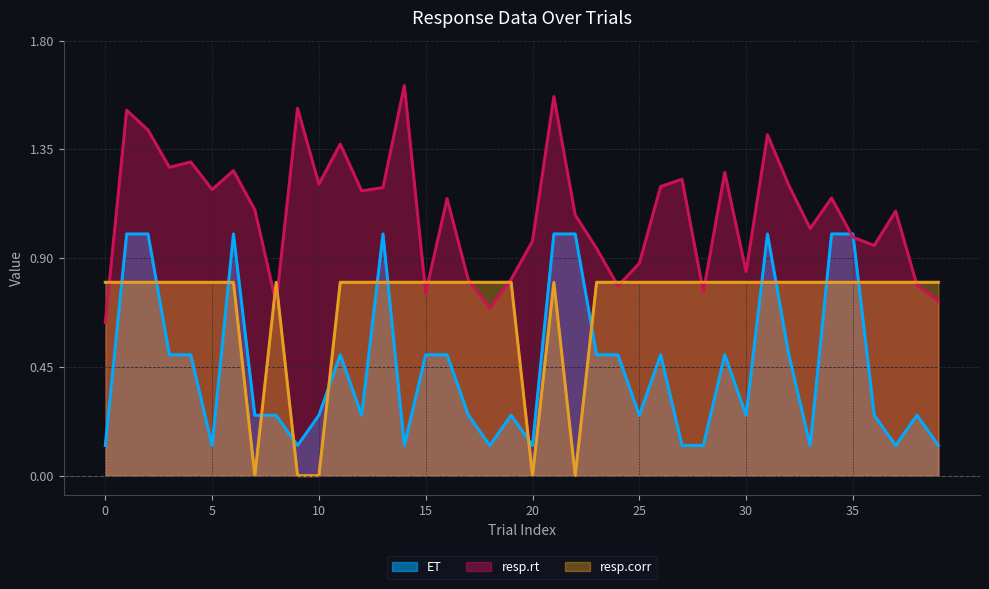

Is it true that resp.rt equals 1.6 at 14?

True